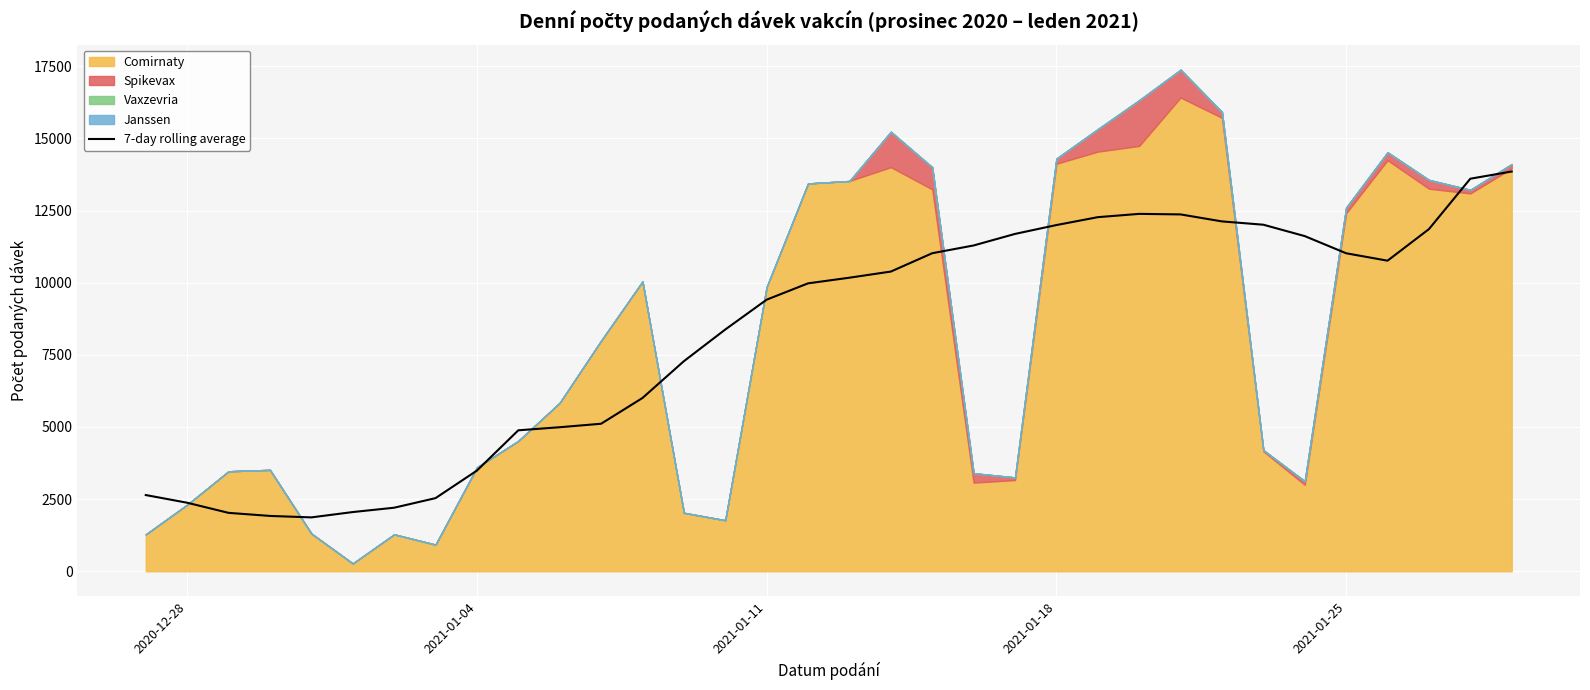

What is the difference between the maximum and second lowest values?

11938.7